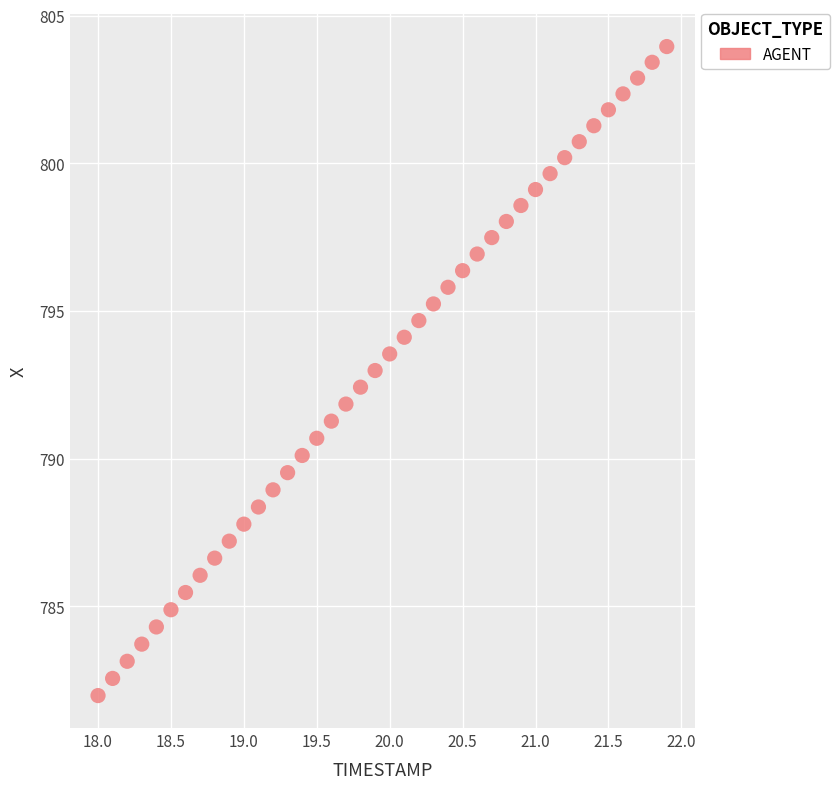

What is the range of Y values (max minus min)?

22.0